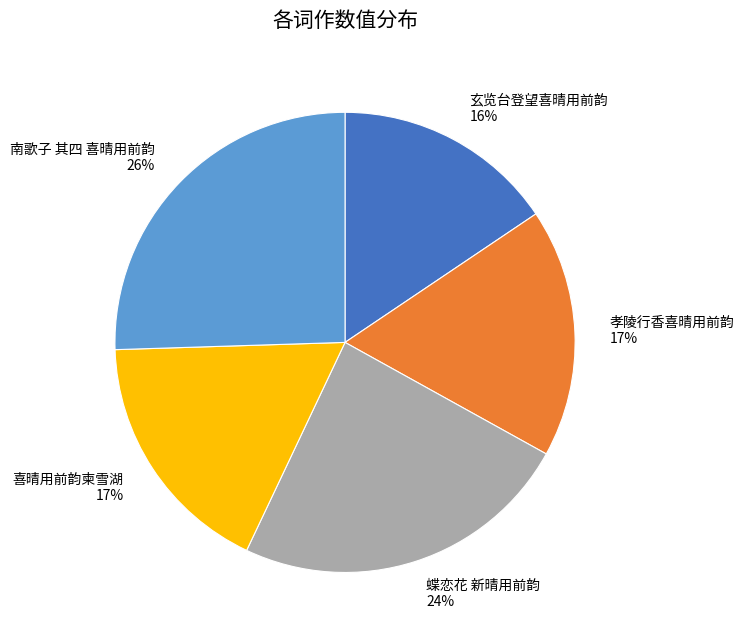

Is it true that 南歌子 其四 喜晴用前韵 is 26% of the pie?

True